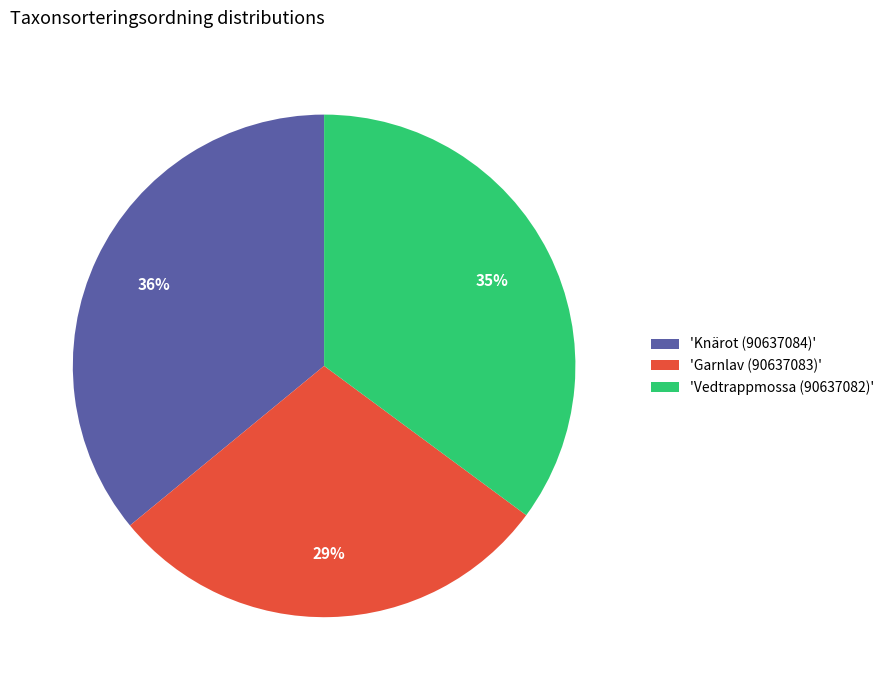

Approximately how many times larger is the value at 'Vedtrappmossa (90637082)' compared to 'Garnlav (90637083)'?

1.2